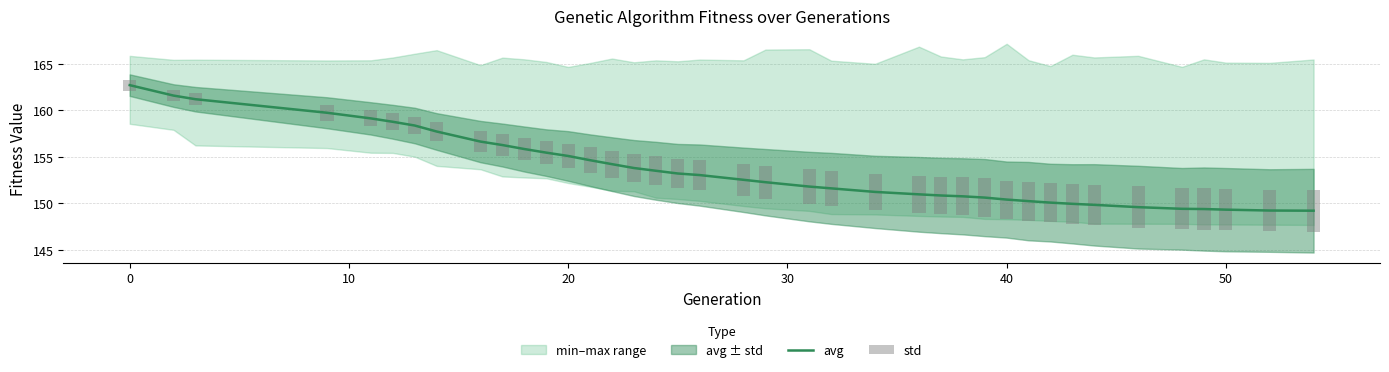

What is the lowest value of the avg series?

149.2